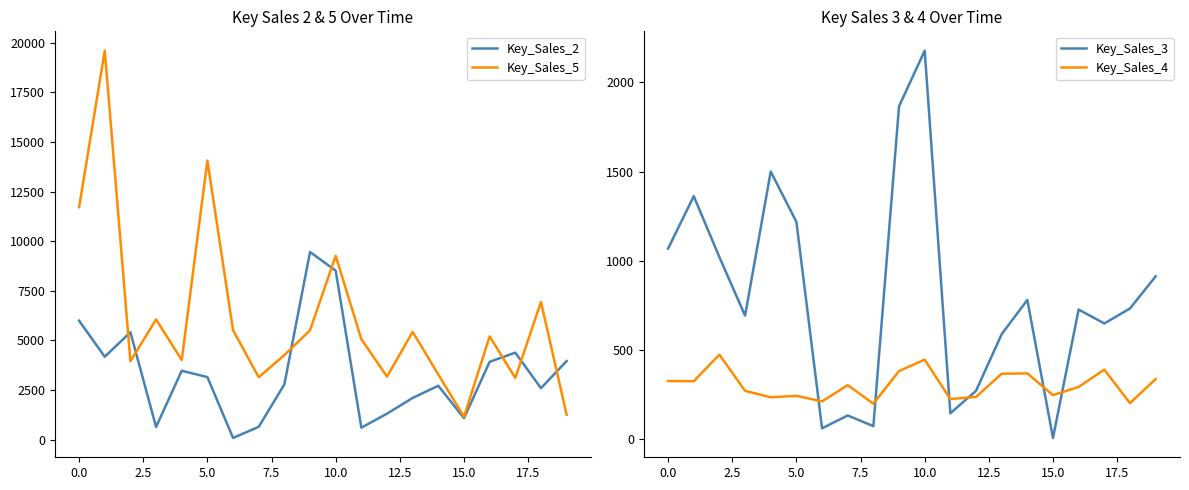

Which label corresponds to the smallest value in the chart?

15